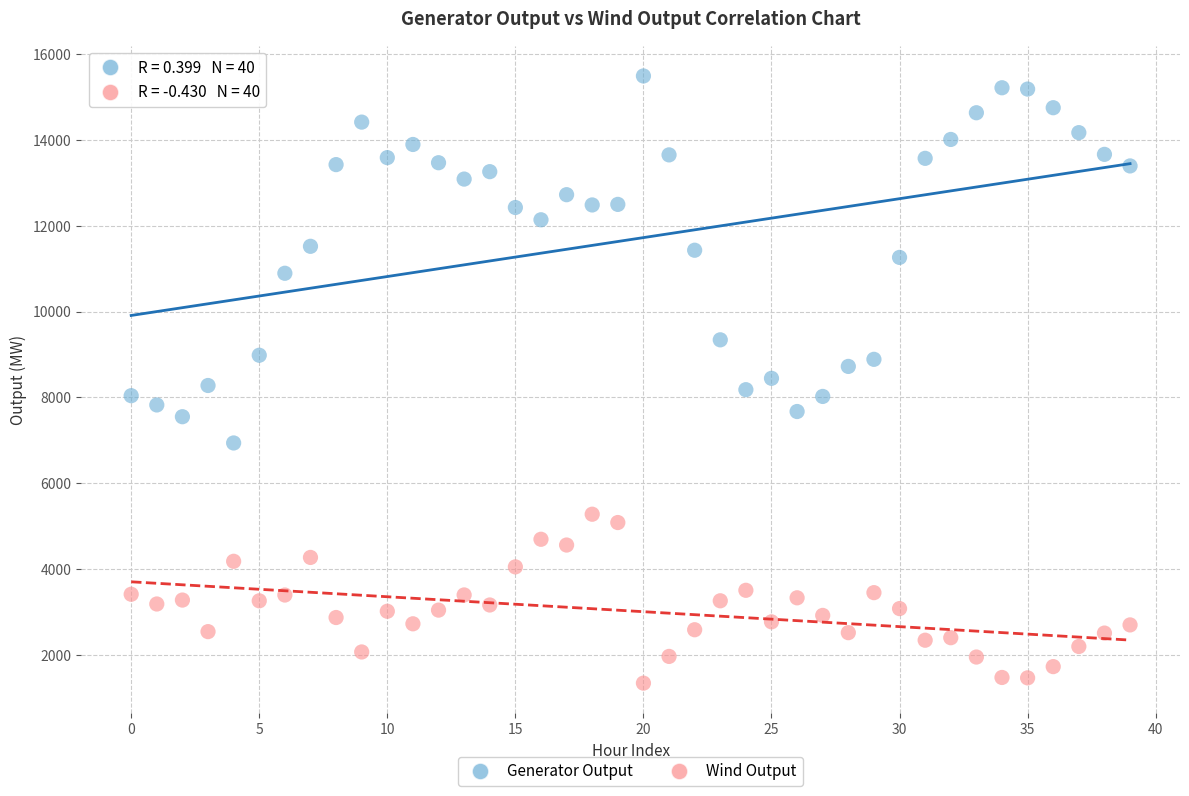

Across all data points, what is the range of Y values (max minus min)?

14156.1